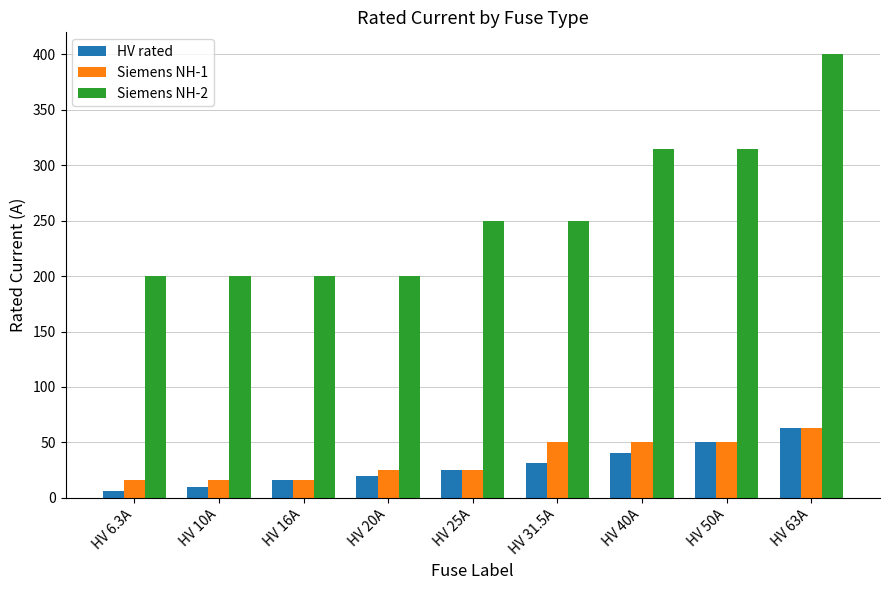

Rank the series at HV 31.5A from highest to lowest value.

Siemens NH-2, Siemens NH-1, HV rated